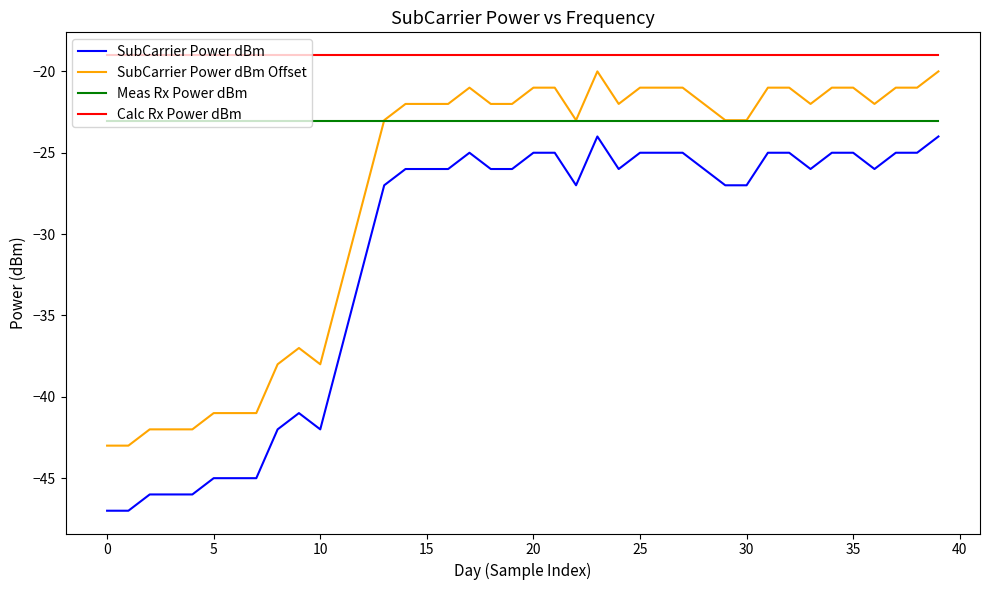

Which series has the largest total across all categories?

Calc Rx Power dBm